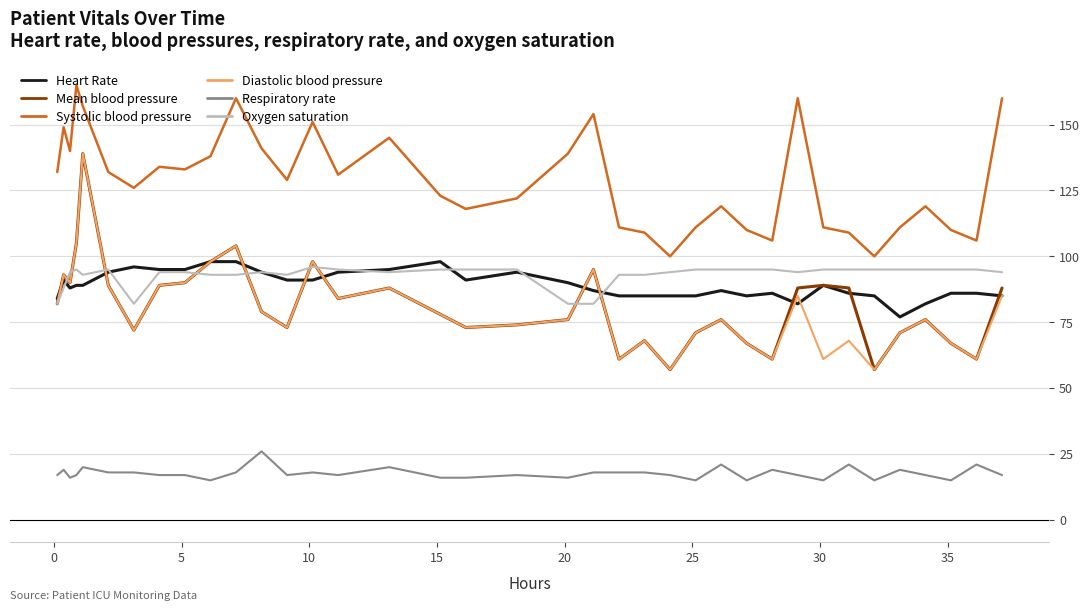

Which series has the largest total across all categories?

Systolic blood pressure